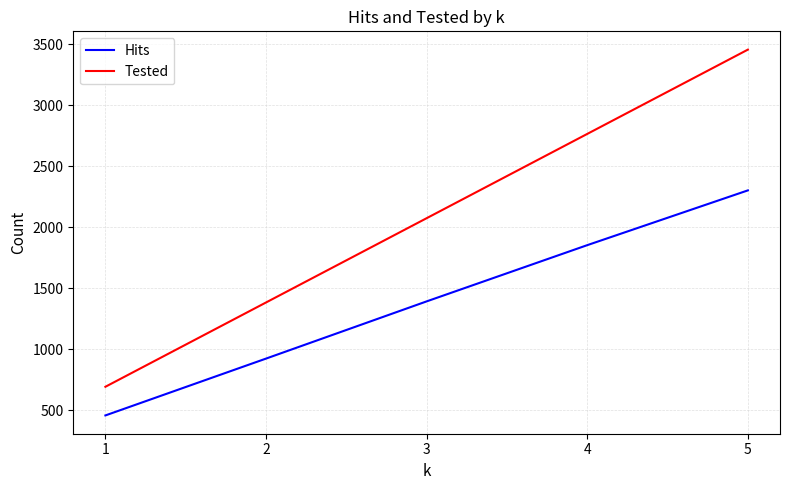

True or false: Tested has a value of 2073 at 3.

True